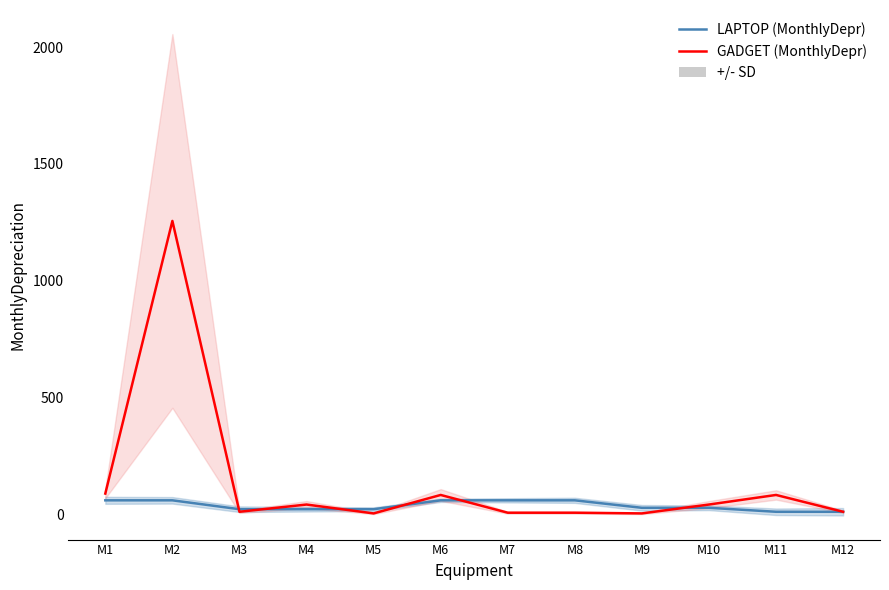

What is the minimum value shown in the chart?

4